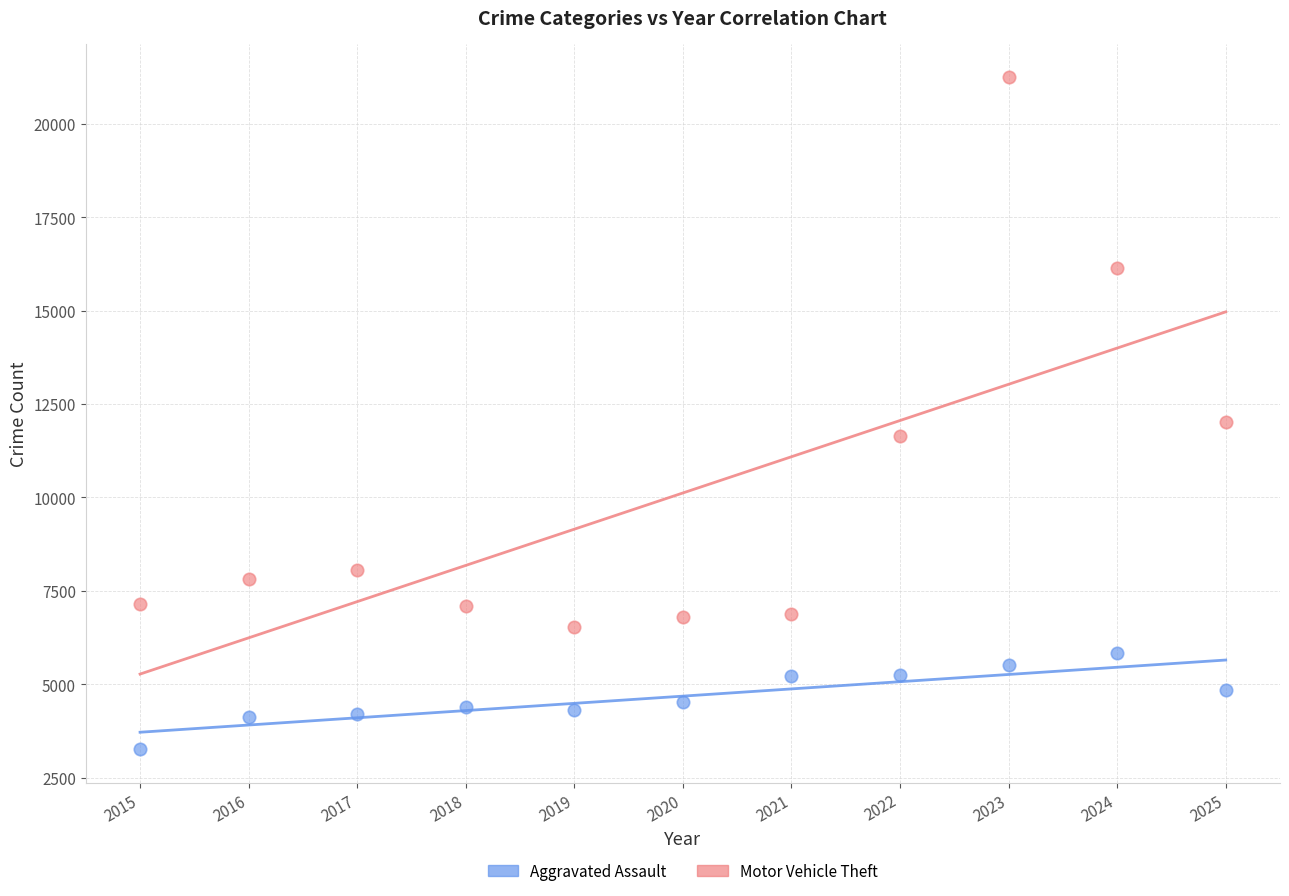

Which series has the widest spread of Y values?

Motor Vehicle Theft